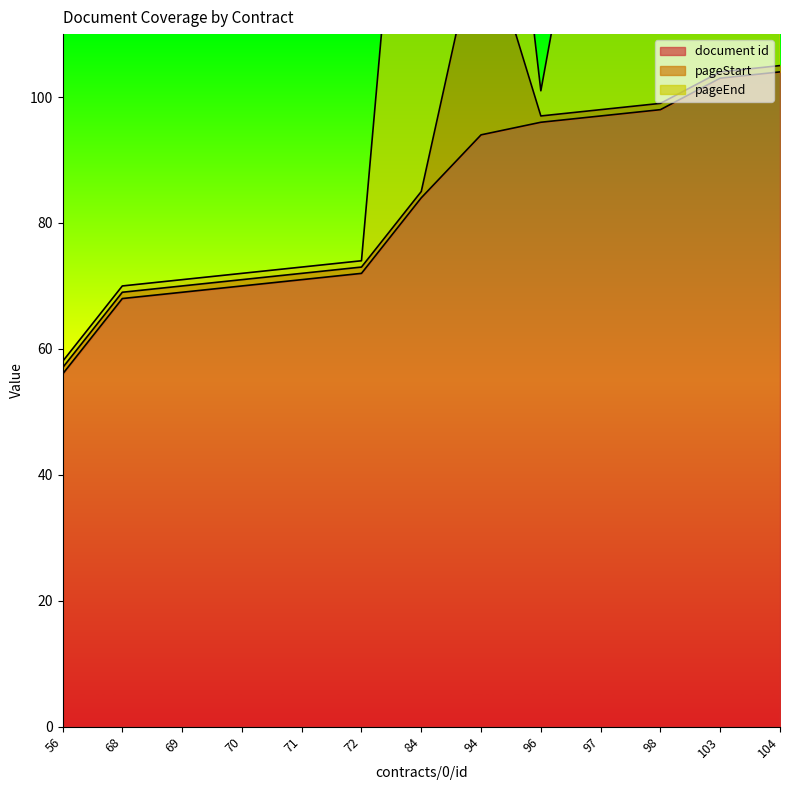

Which series changed the most between 56 and 98?

pageEnd